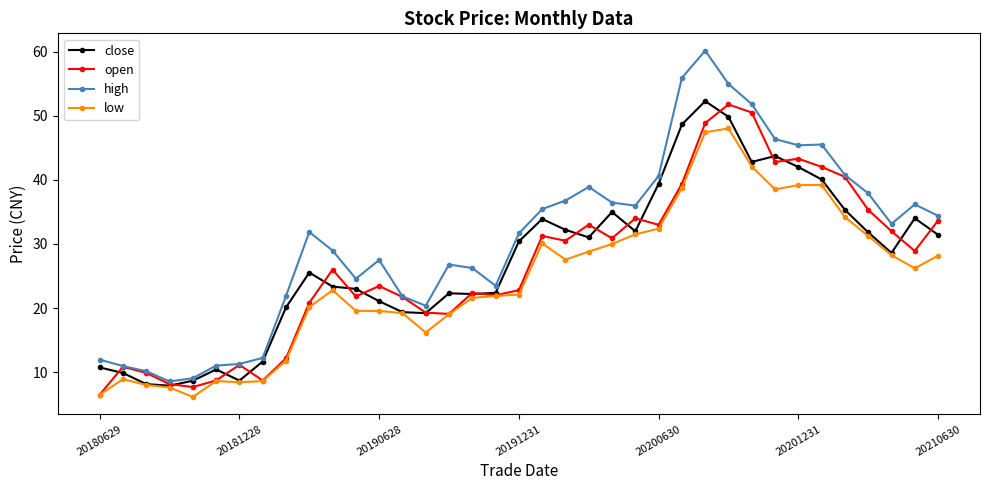

What is the sum of all high values?

1137.1